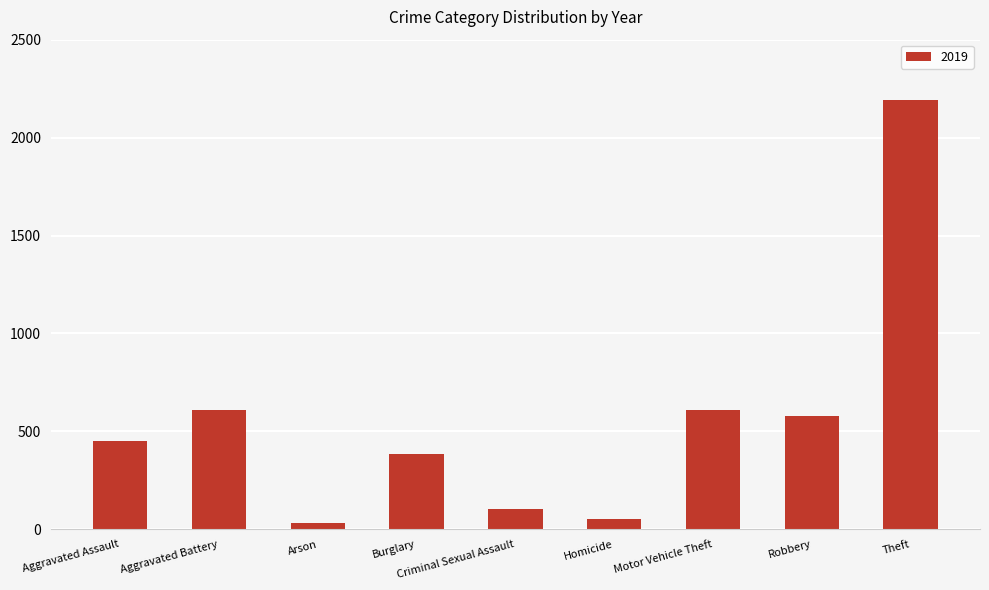

The chart shows a value of 836 at Robbery. True or false?

False